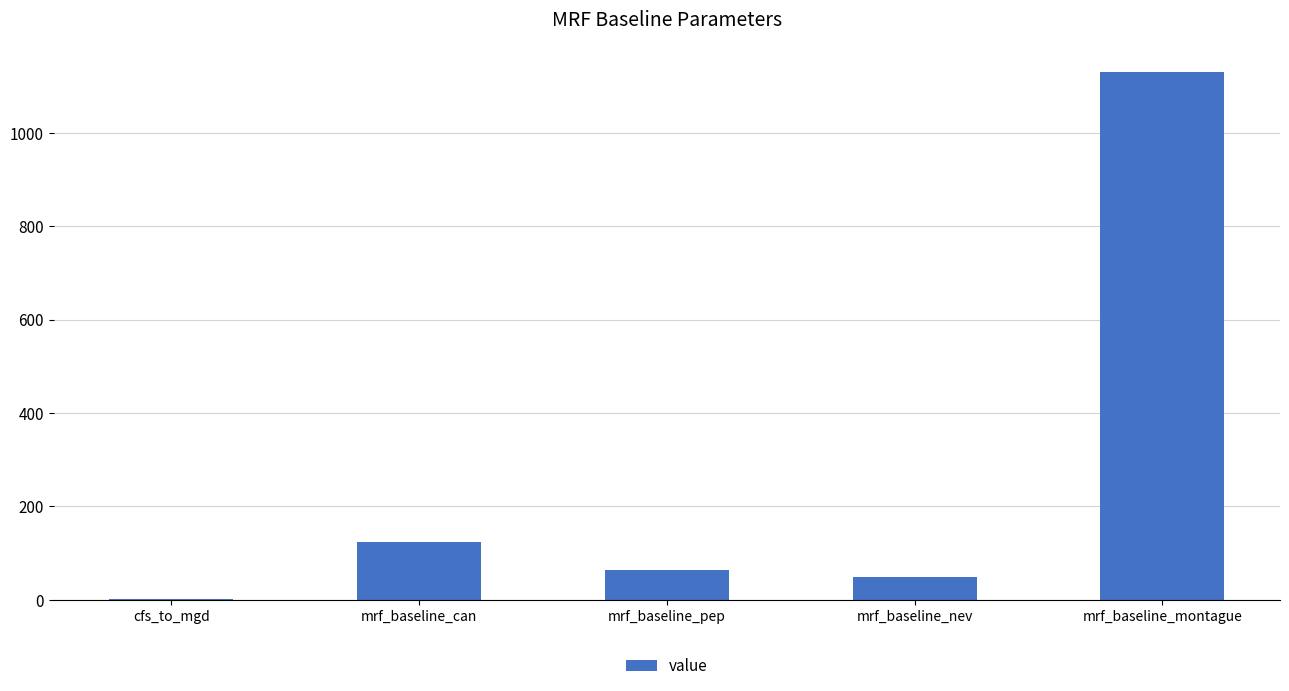

The chart shows a value of 122.8 at mrf_baseline_can. True or false?

True